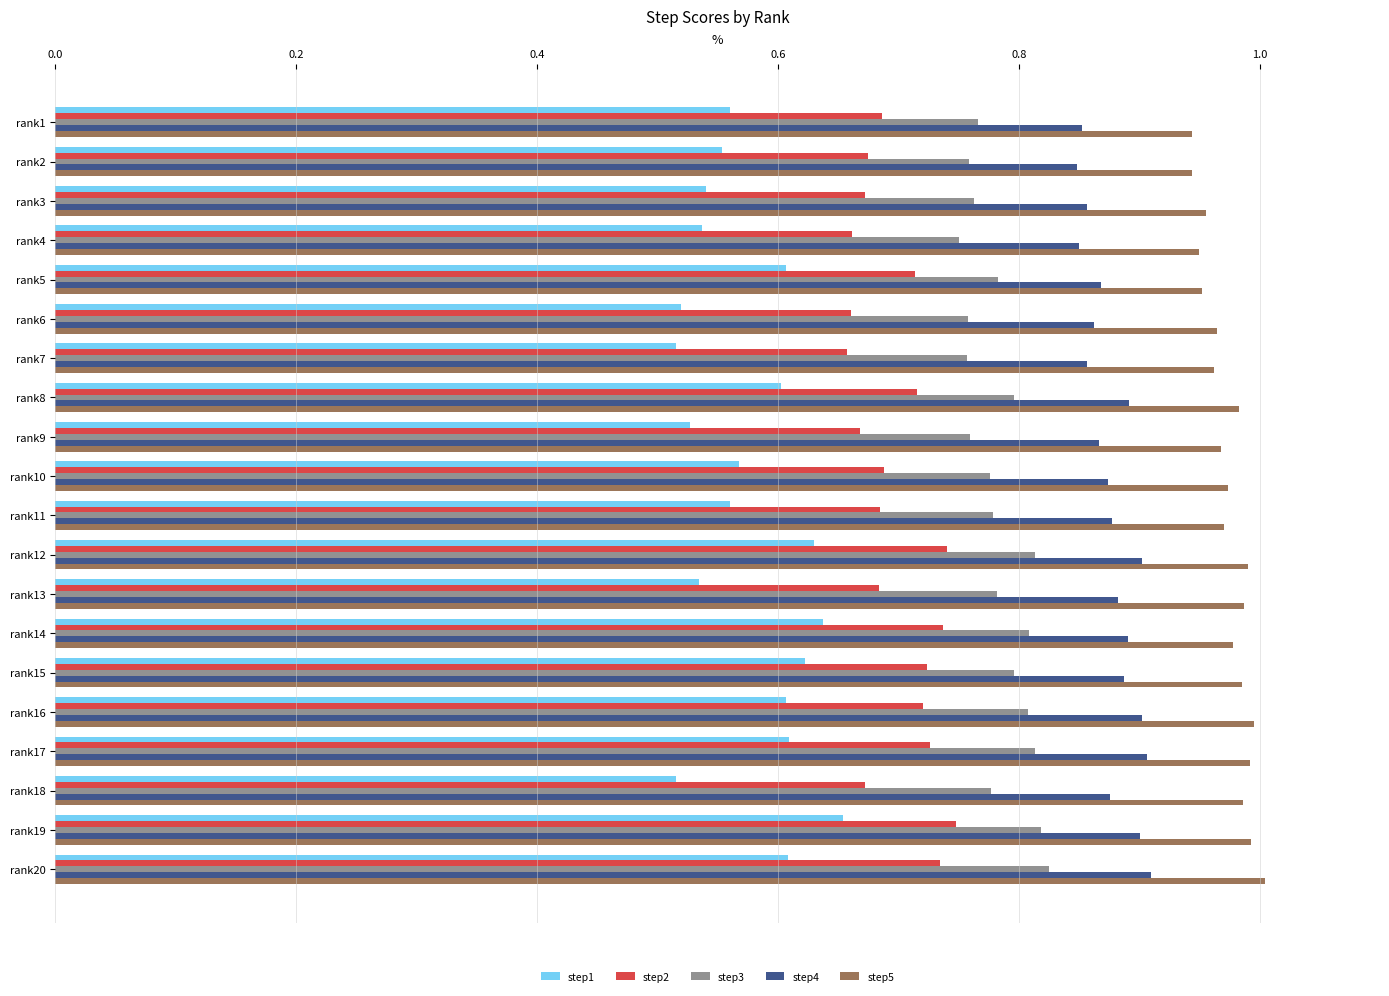

The value of step1 at rank7 is 0.3. True or false?

False